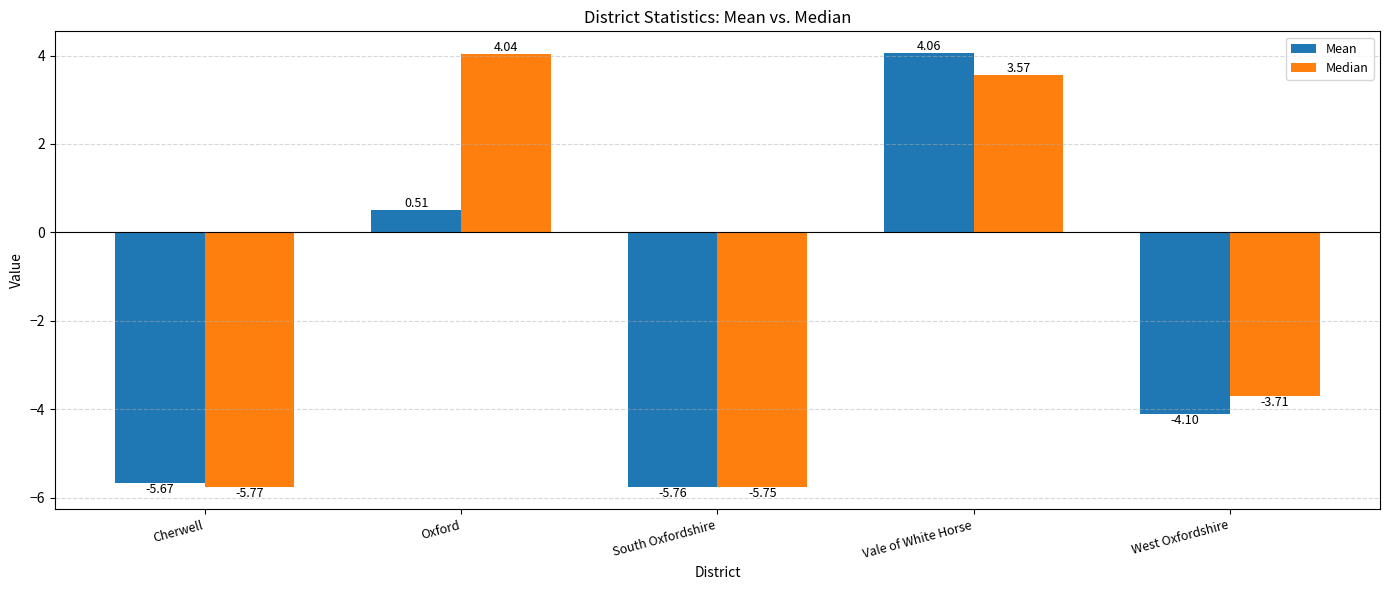

How many bars are there in total?

10